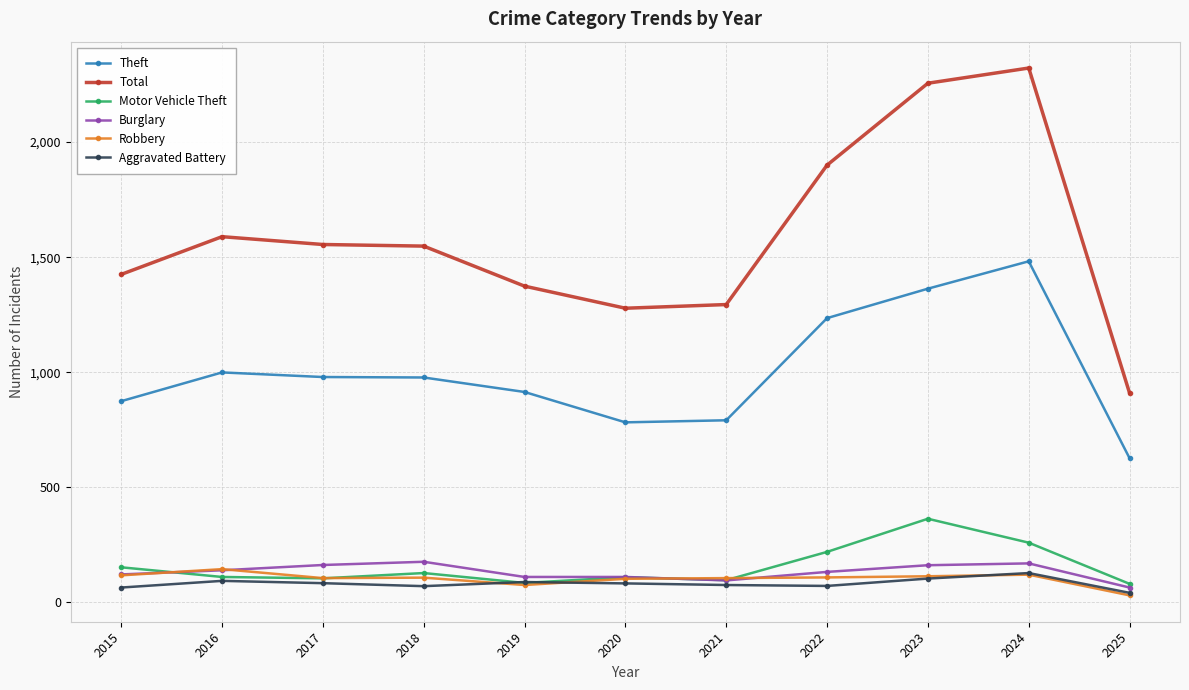

What is the difference between the Total values at 2022 and 2023?

356